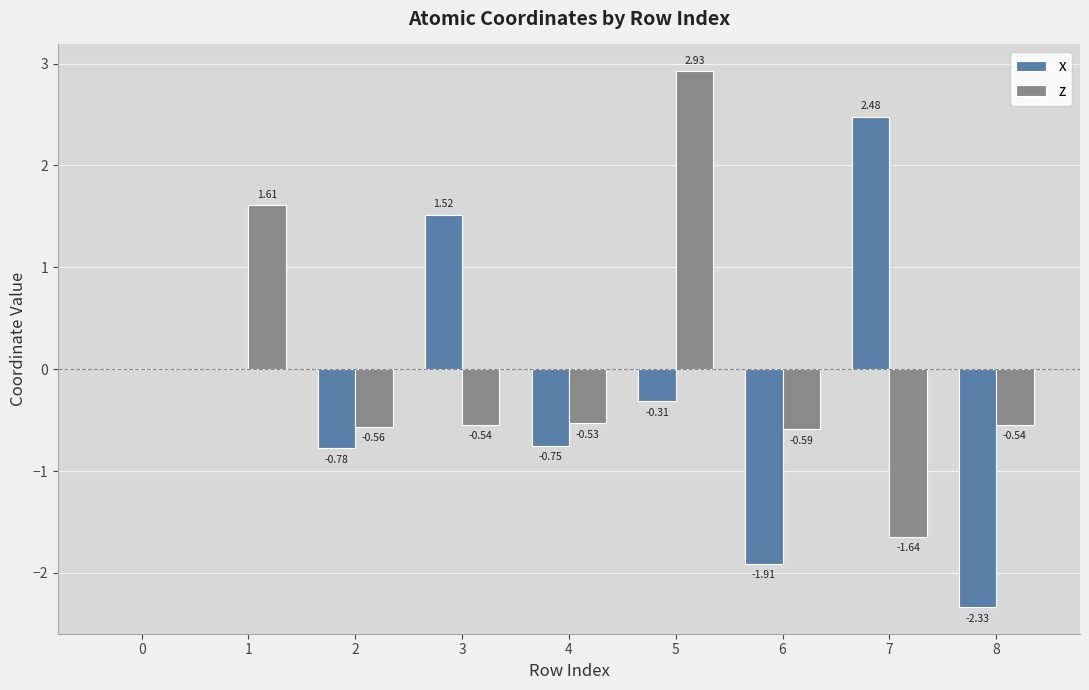

Between 4 and 8, which series saw the biggest shift?

x